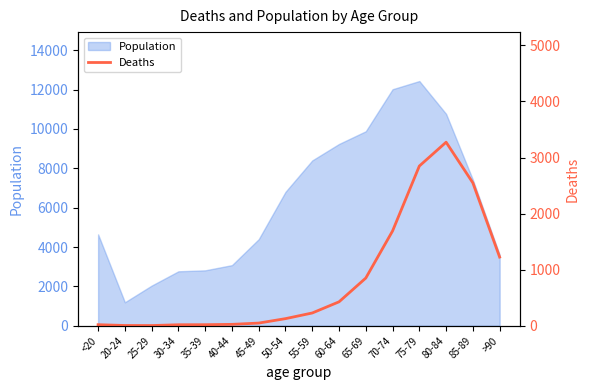

What position from the right is 55-59?

8